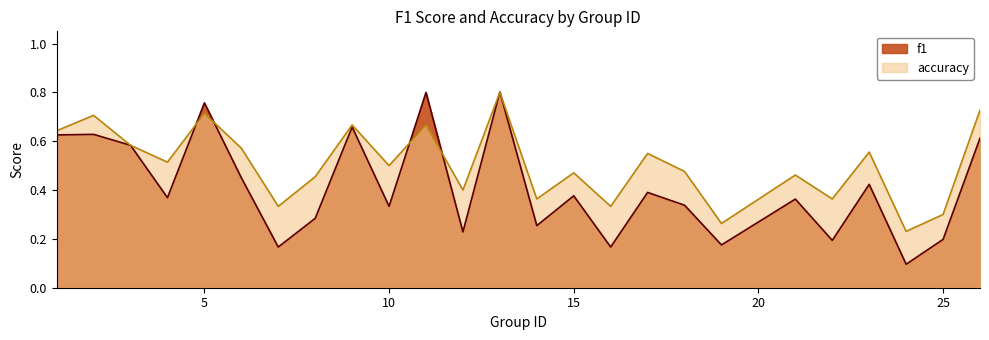

The value of f1 at 15 is 0.4. True or false?

True